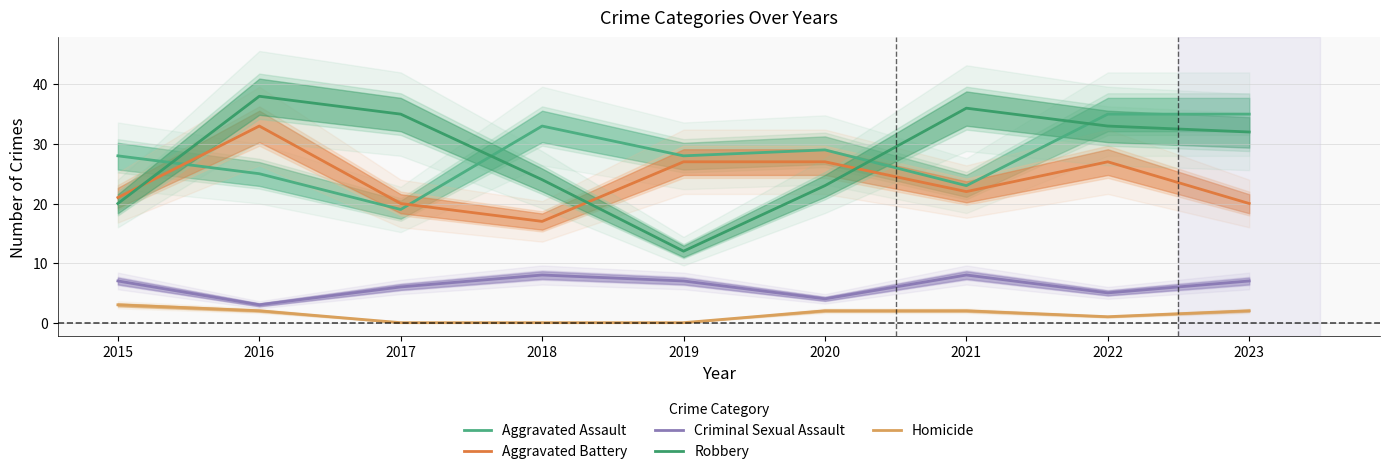

What is the maximum value shown in the chart?

38